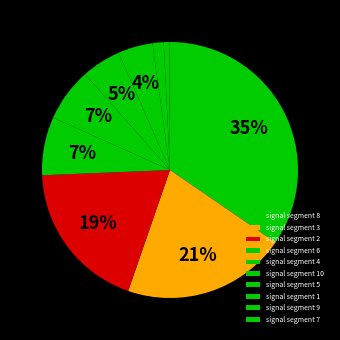

To the nearest percent, what is the difference between the signal segment 6 and signal segment 9 slice percentages?

7%